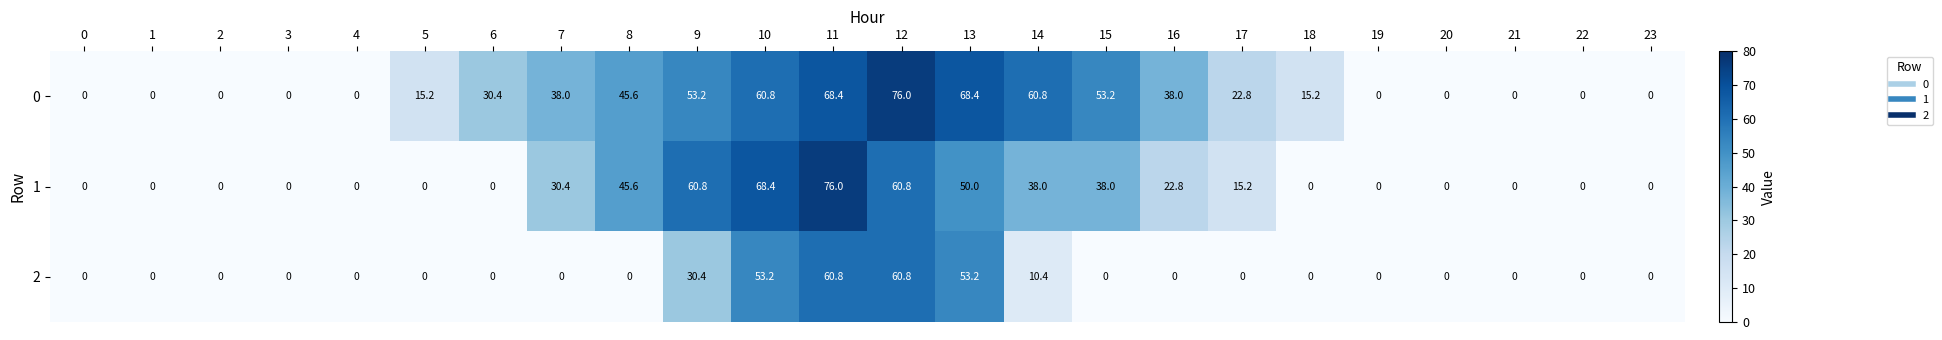

What is the total value across all series at 13?

171.6